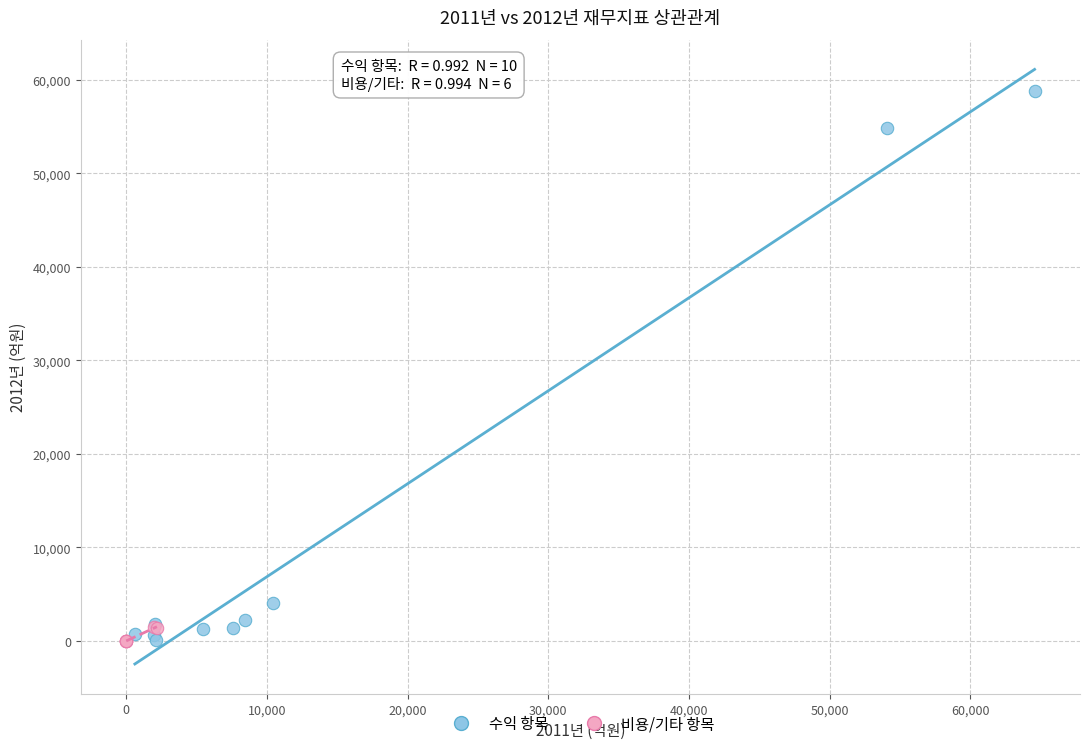

Which series has the largest Y range (max minus min)?

수익 항목